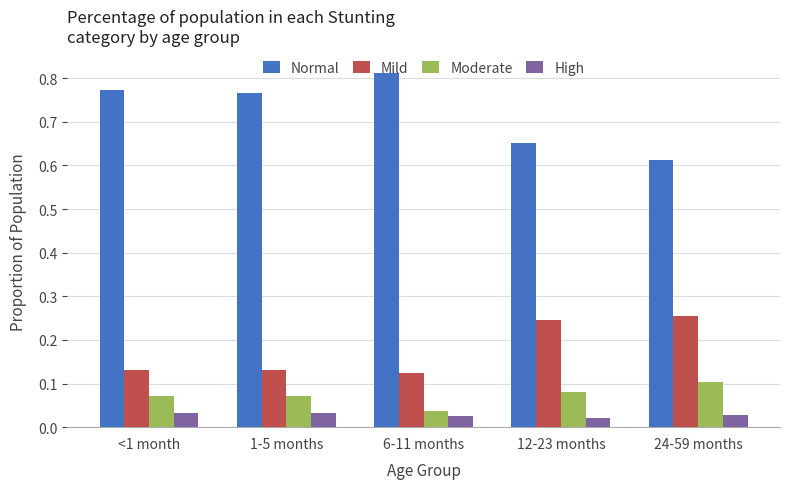

At which category does the chart reach its peak across all series?

6-11 months